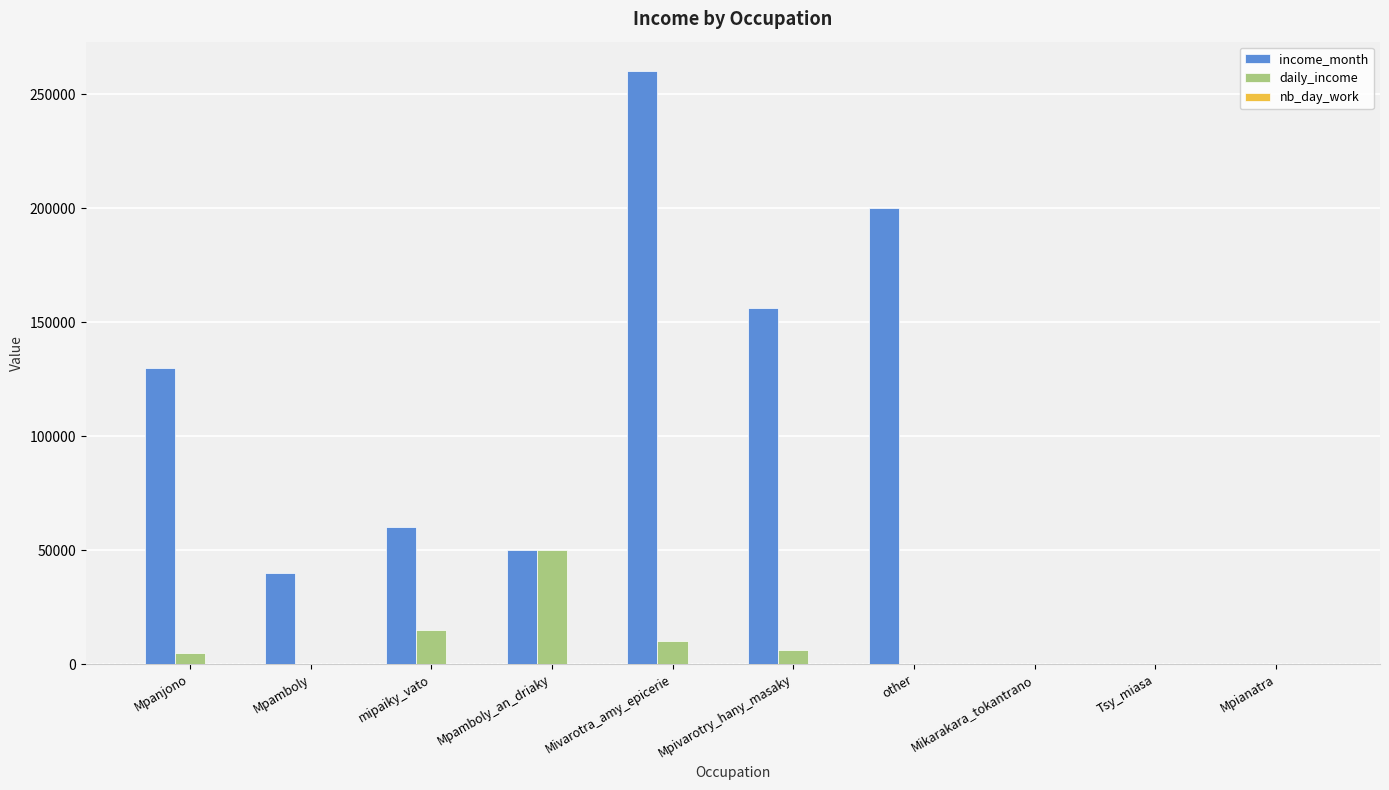

What is the total value across all series at Mpamboly?

40000